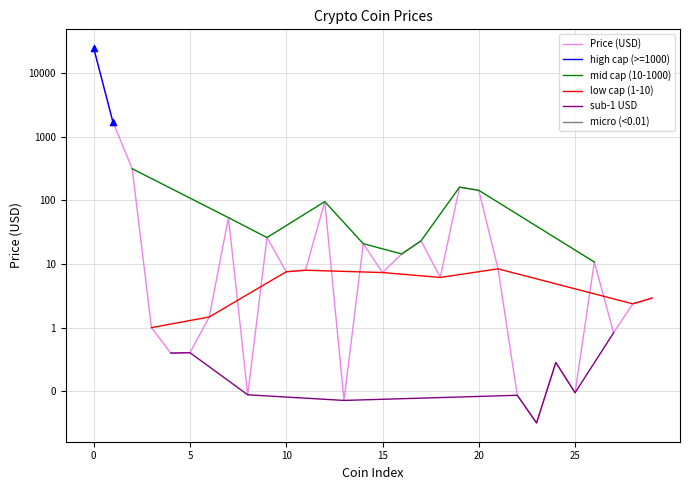

What is the ratio of the value at Bitcoin to the value at HuobiToken?

4030.6